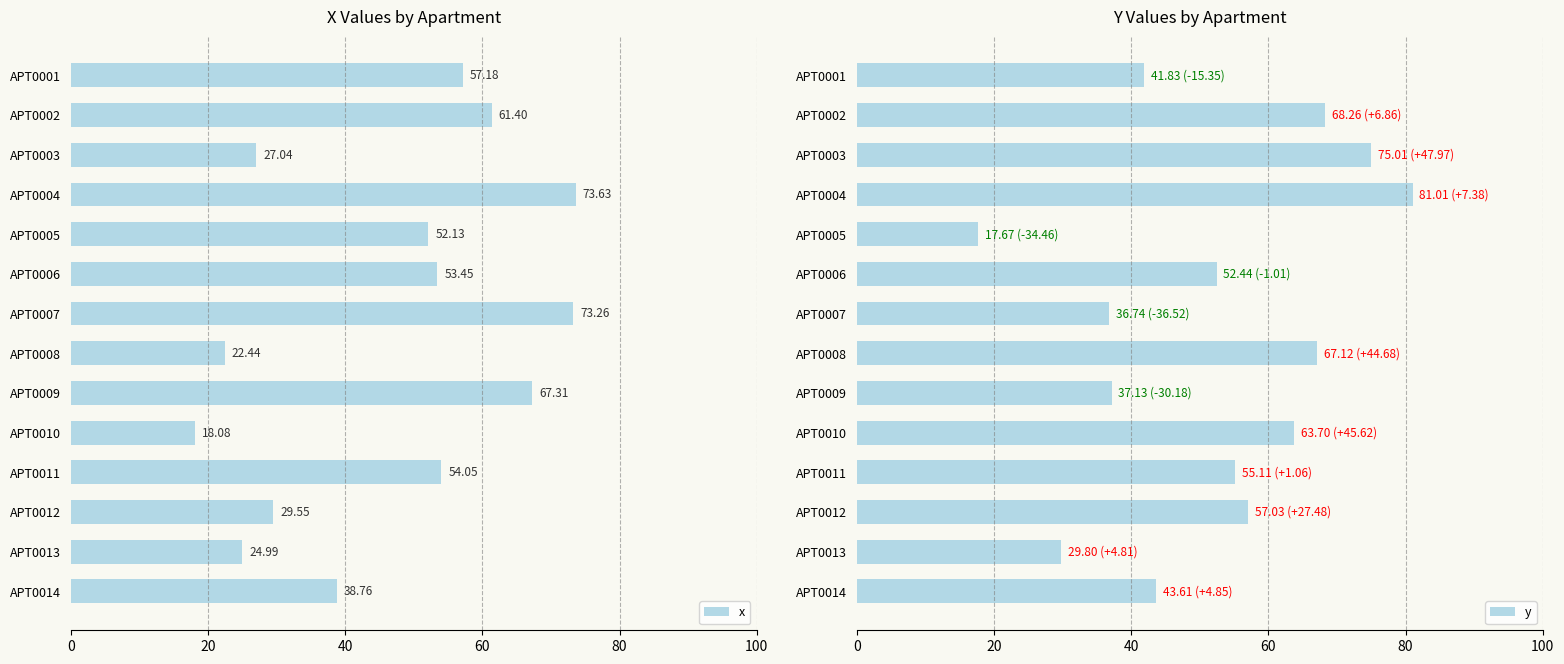

What is the difference between the y values at APT0004 and APT0007?

44.3